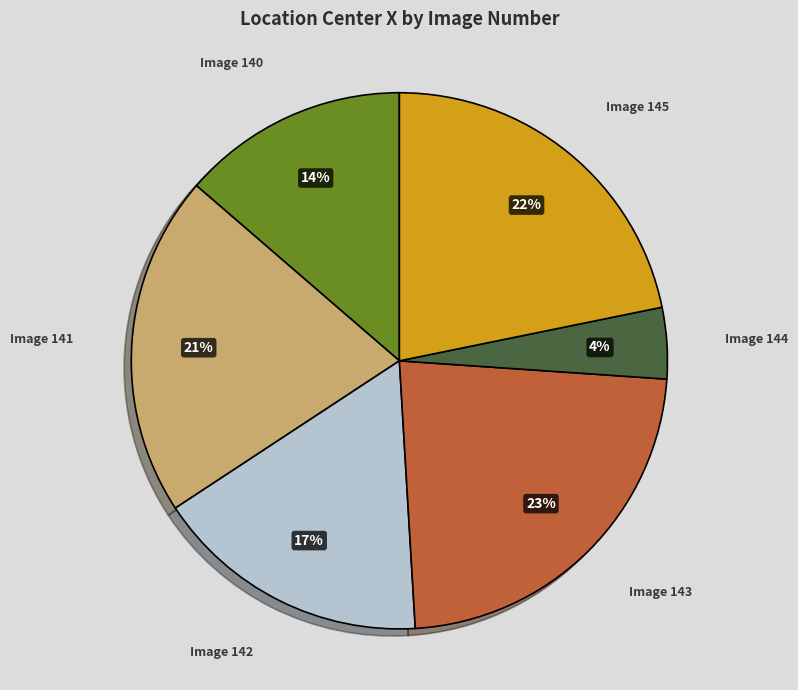

To the nearest percent, what is the difference between the largest and smallest slice percentages?

19%